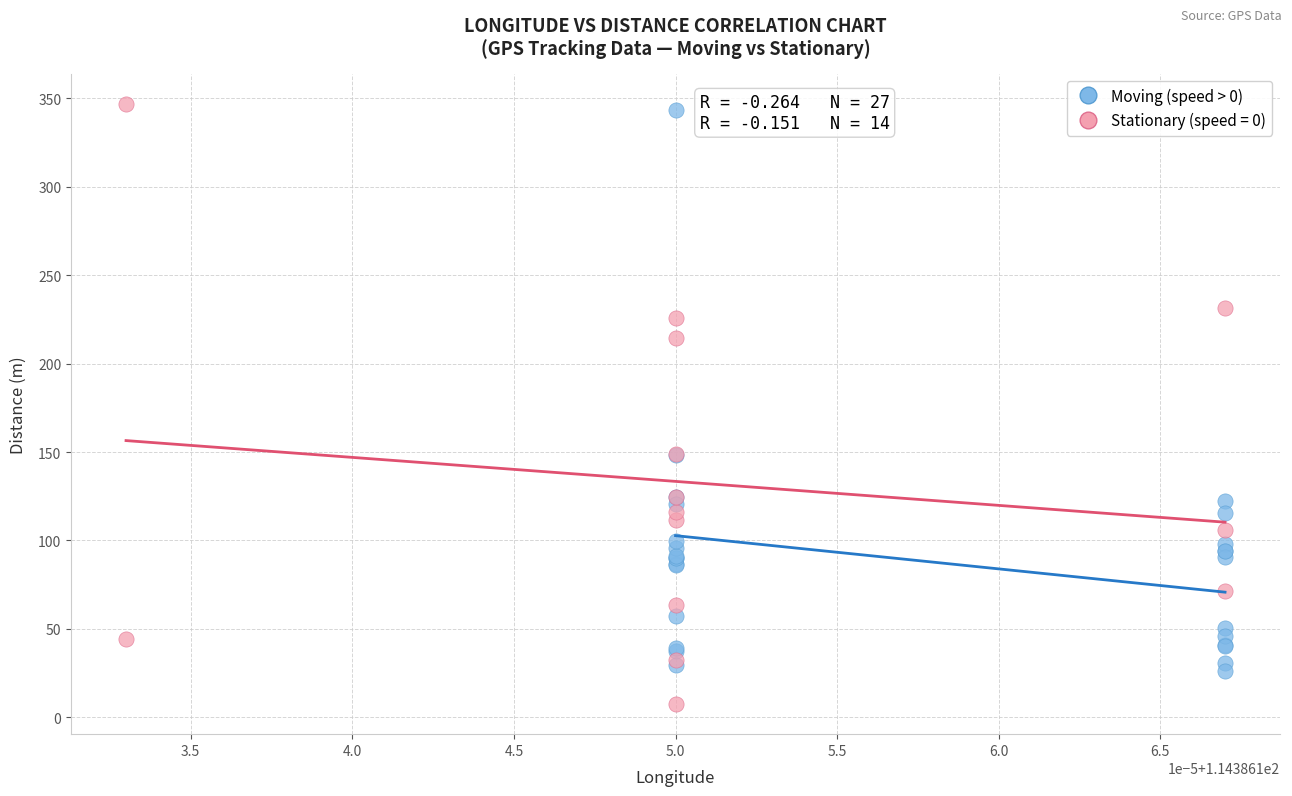

Which series contains the lowest Y value?

Stationary (speed = 0)